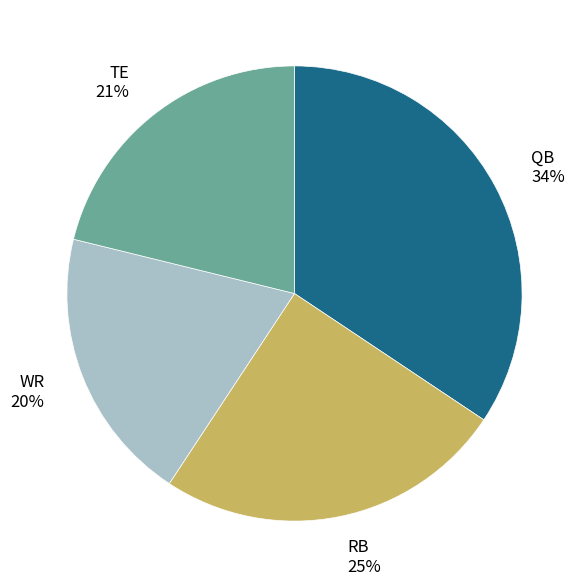

To the nearest percent, what portion does WR represent?

20%